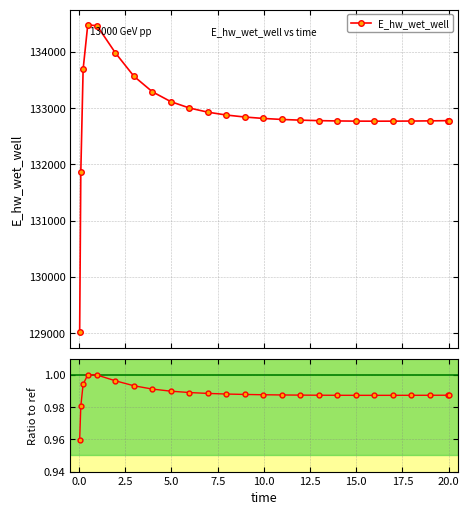

What is the lowest value of the E_hw_wet_well series?

129015.7